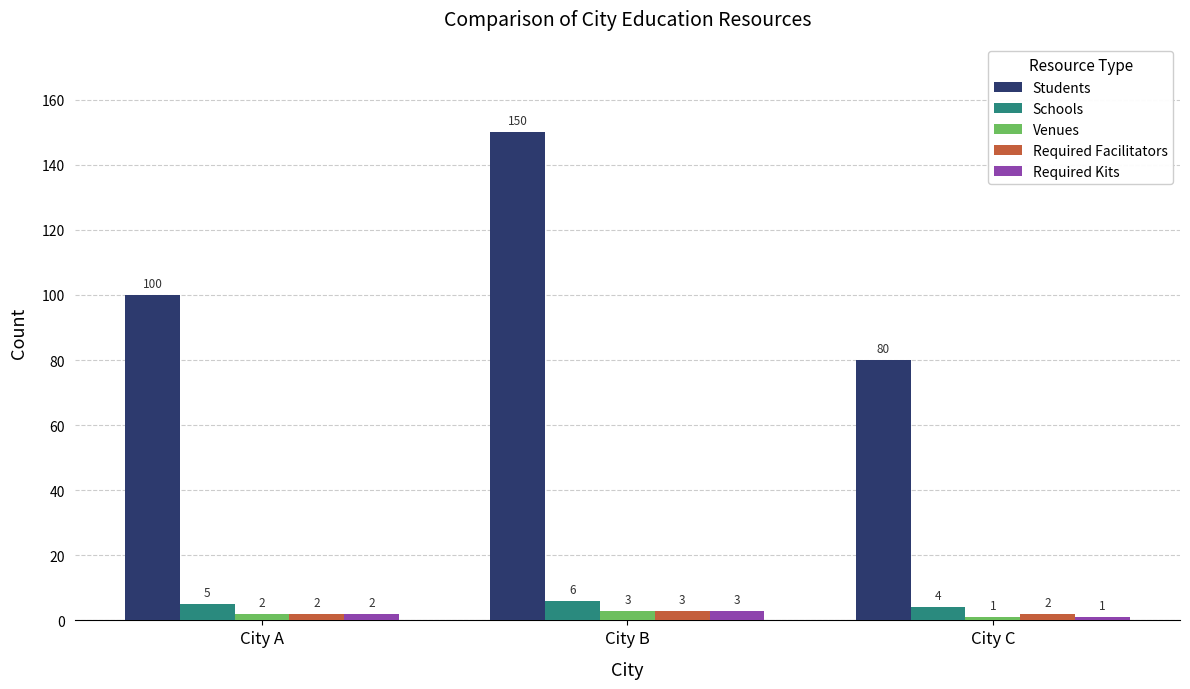

Rank the categories by Students value from highest to lowest.

City B, City A, City C